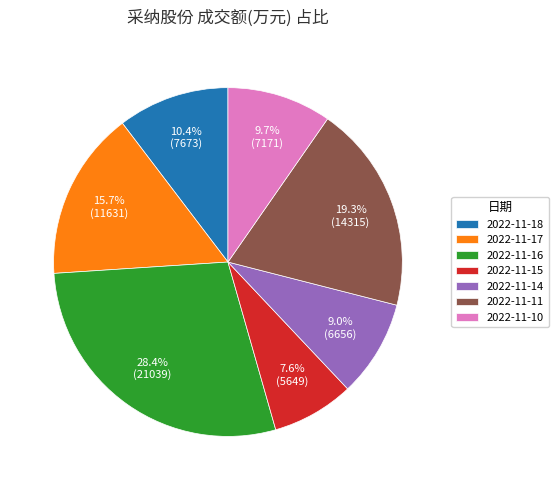

Count the number of slices in the pie.

7